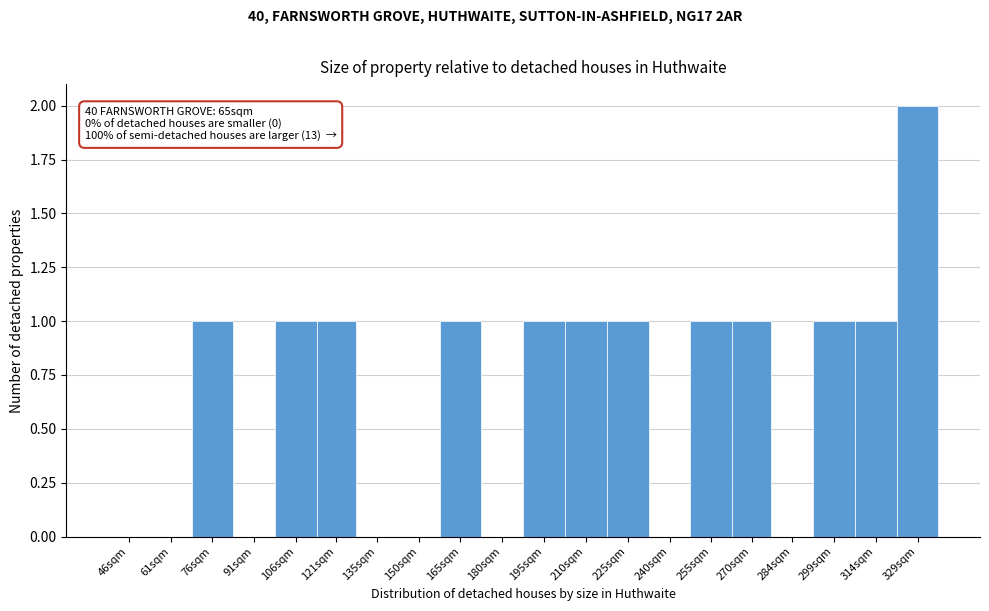

Reading right to left, extract all data points from this chart.

329sqm=2	314sqm=1	299sqm=1	284sqm=0	270sqm=1	255sqm=1	240sqm=0	225sqm=1	210sqm=1	195sqm=1	180sqm=0	165sqm=1	150sqm=0	135sqm=0	121sqm=1	106sqm=1	91sqm=0	76sqm=1	61sqm=0	46sqm=0